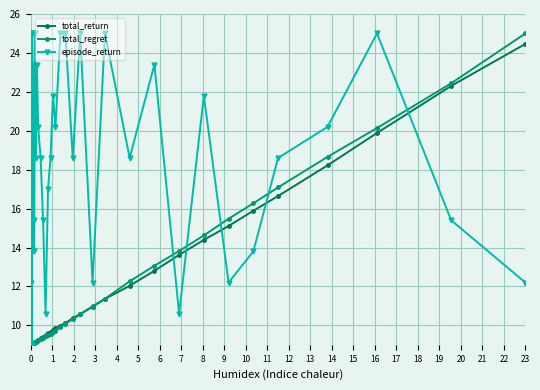

What is the value of the total_regret point at the 15th from the left?

9.2